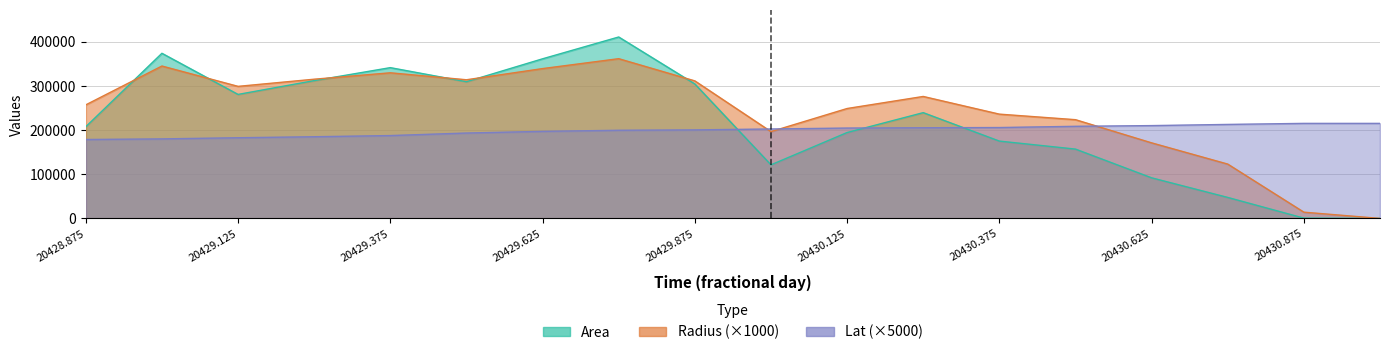

Reading left to right, extract all data points from this chart.

area: 207500.0	373750.0	280625.0	311875.0	341250.0	309375.0	361250.0	410625.0	304375.0	121250.0	194375.0	239375.0	175000.0	156875.0	91875.0	47500.0	625.0	0.0
radius: 257000.6	344917.8	298874.1	315076.0	329580.4	313810.6	339100.9	361532.8	311264.5	196456.3	248739.8	276035.2	236017.4	223461.1	171010.9	122962.3	14104.7	0.0
lat: 178608.7	179980.2	182594.5	184867.4	187520.3	193238.3	197033.9	199483.7	200369.3	202390.7	204488.2	205217.6	205696.9	208457.7	210072.0	212732.9	215097.0	215097.0